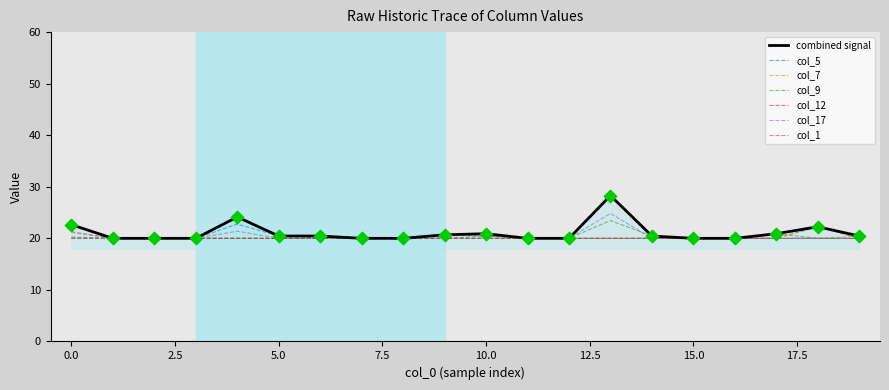

At how many categories does at least one series exceed 22?

4